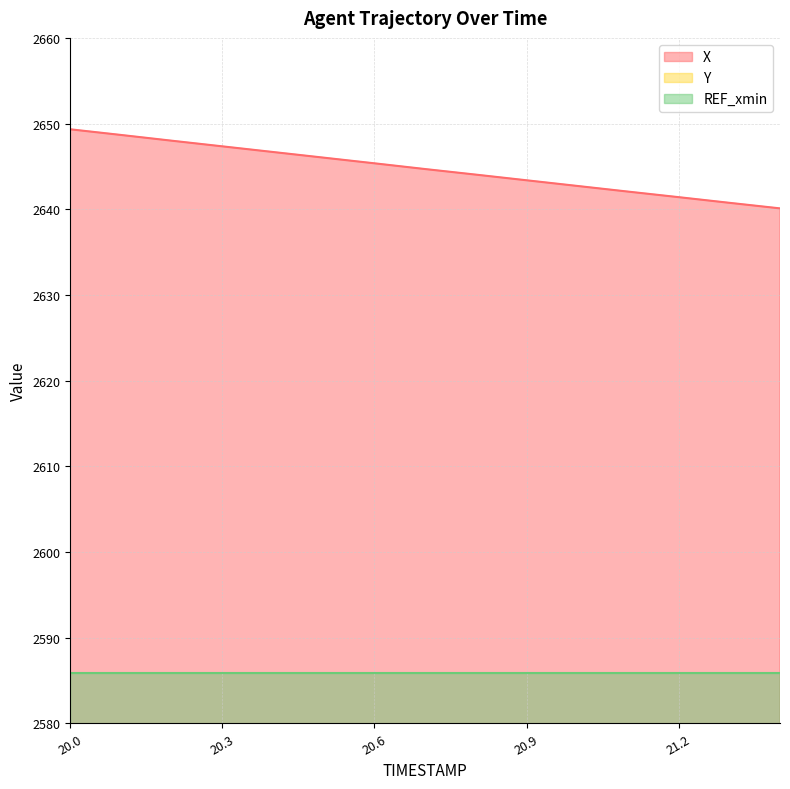

What is the label of the 7th point from the right?

20.8